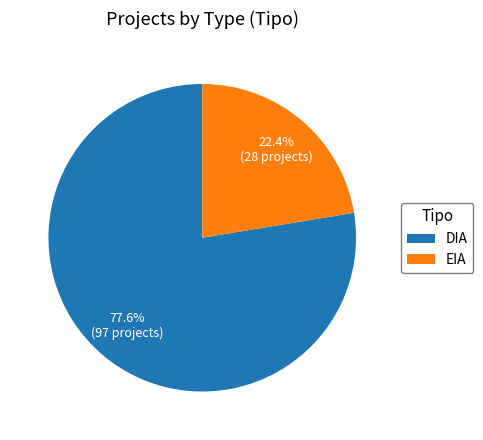

To the nearest percent, what is the difference between the DIA and EIA slice percentages?

55%